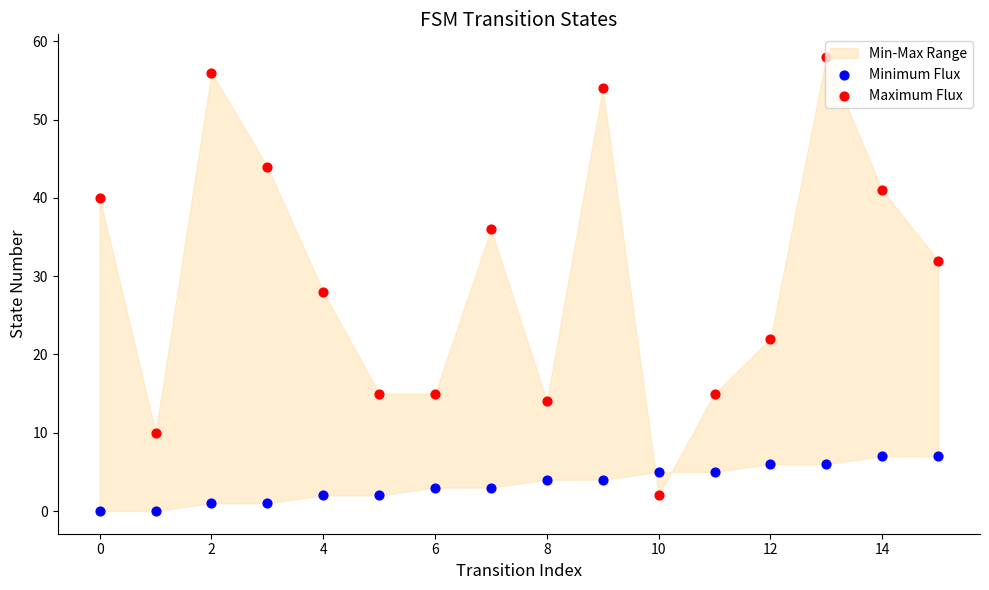

Which series contains the highest Y value?

Maximum Flux